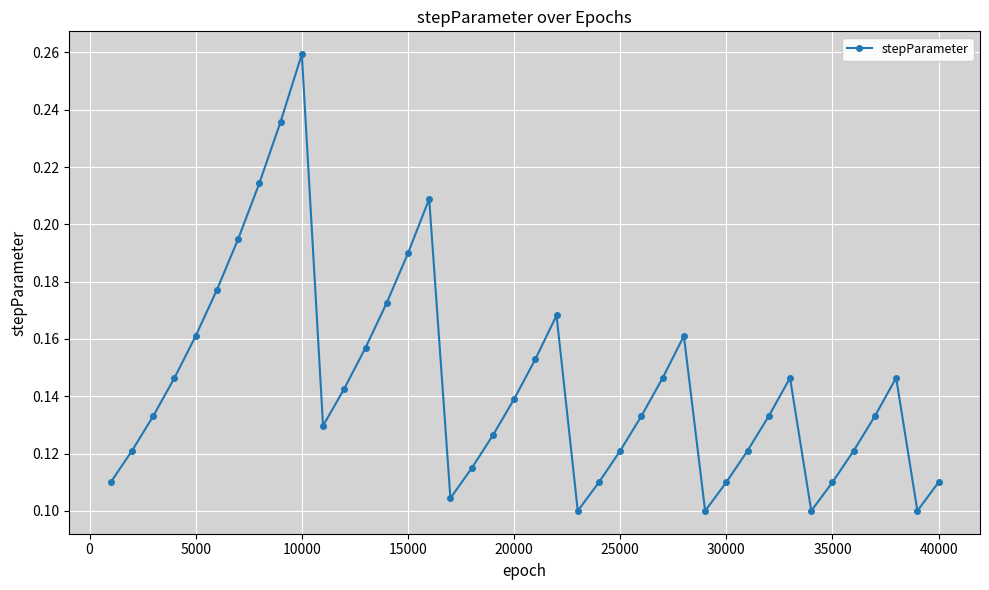

True or false: there are more than 1 points higher than both neighbors.

True